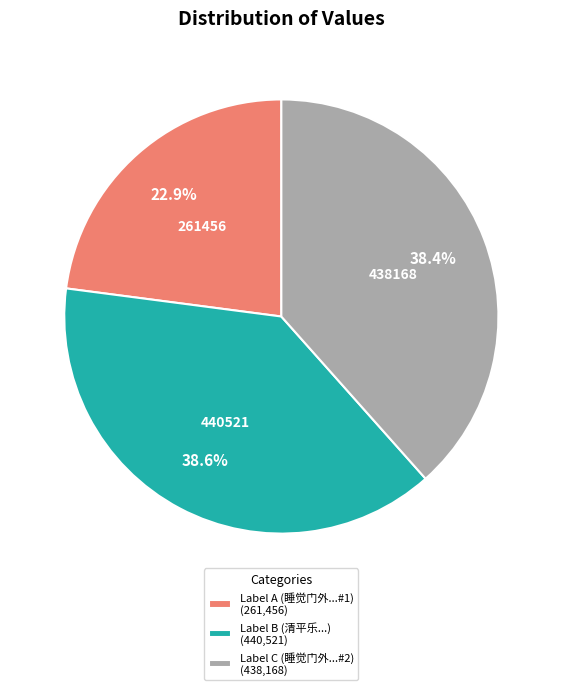

What is the ratio of the value at Label B (清平乐...) (440,521) to the value at Label A (睡觉门外...#1) (261,456)?

1.7